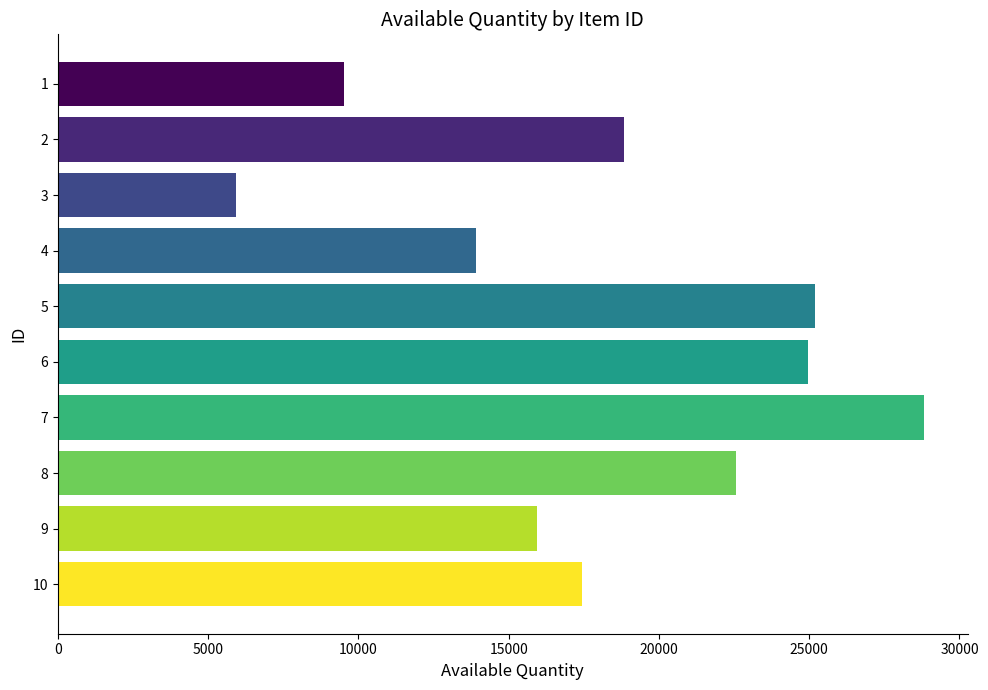

List the labels in order of value, smallest first.

3, 1, 4, 9, 10, 2, 8, 6, 5, 7